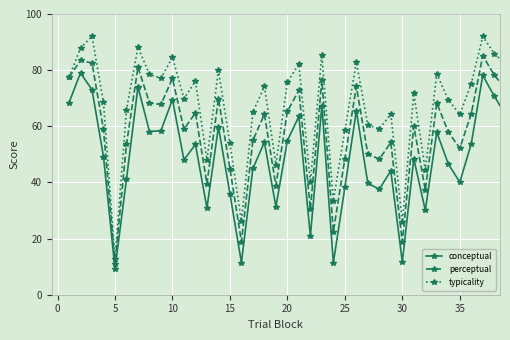

True or false: conceptual has more than 0 points higher than both neighbors.

True